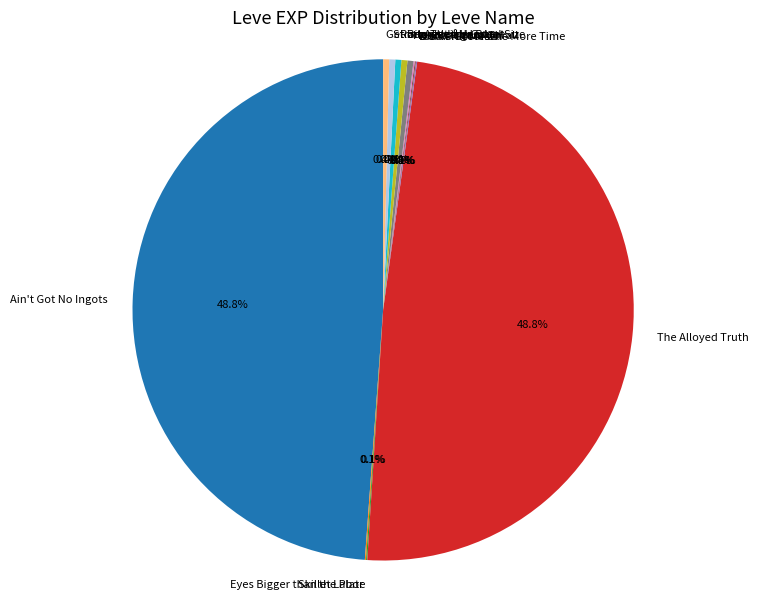

How much of the chart is everything except Ain't Got No Ingots?

51.2%